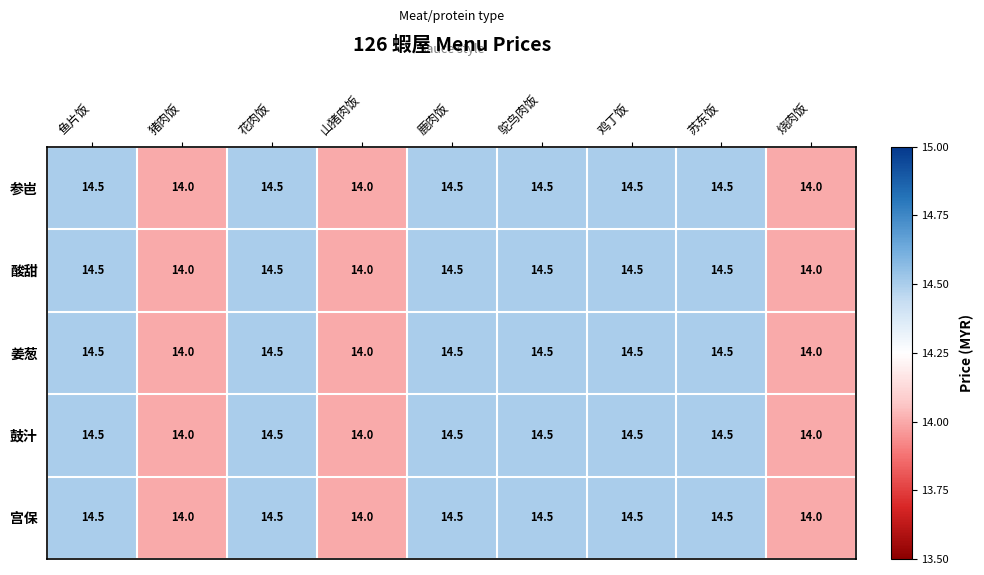

What is the total value across all series at 苏东饭?

72.5